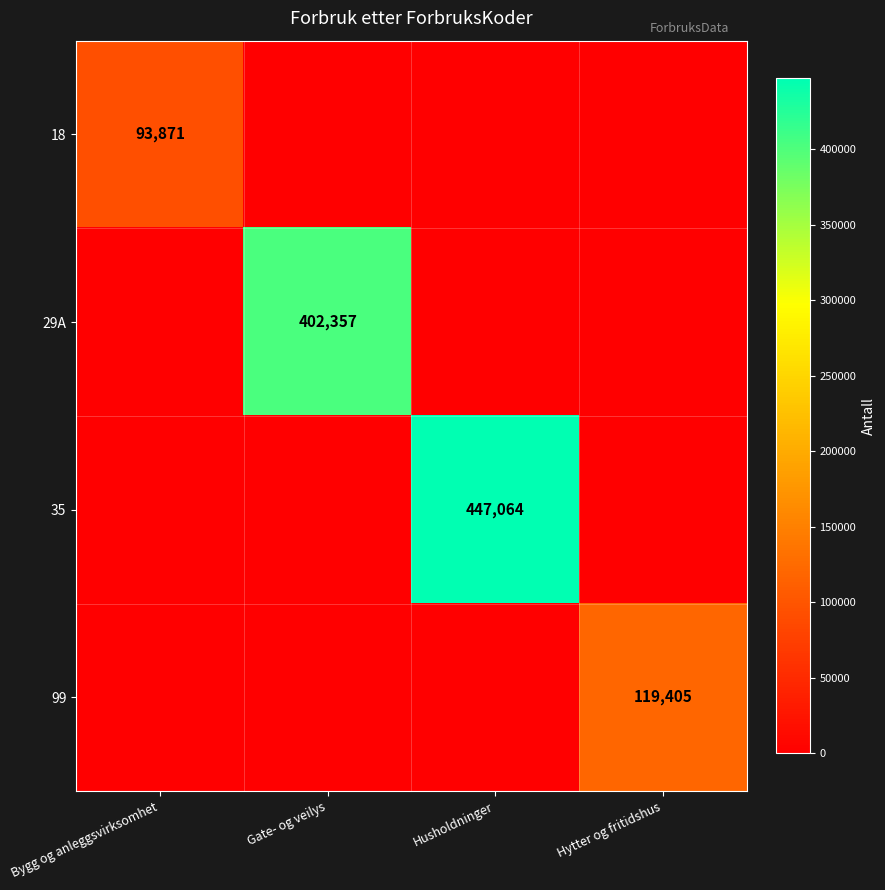

True or false: 99 has a value of 119405 at Hytter og fritidshus.

True